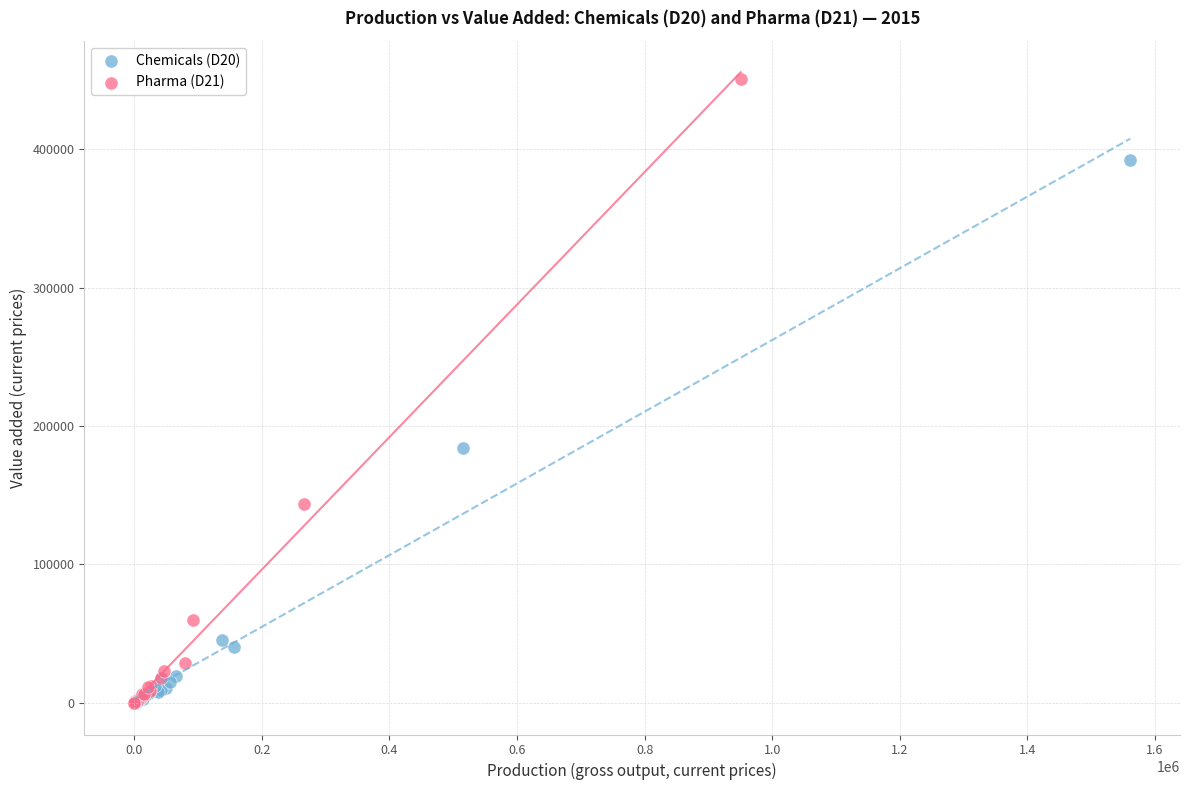

What are all the series names shown in the legend?

Chemicals (D20), Pharma (D21)